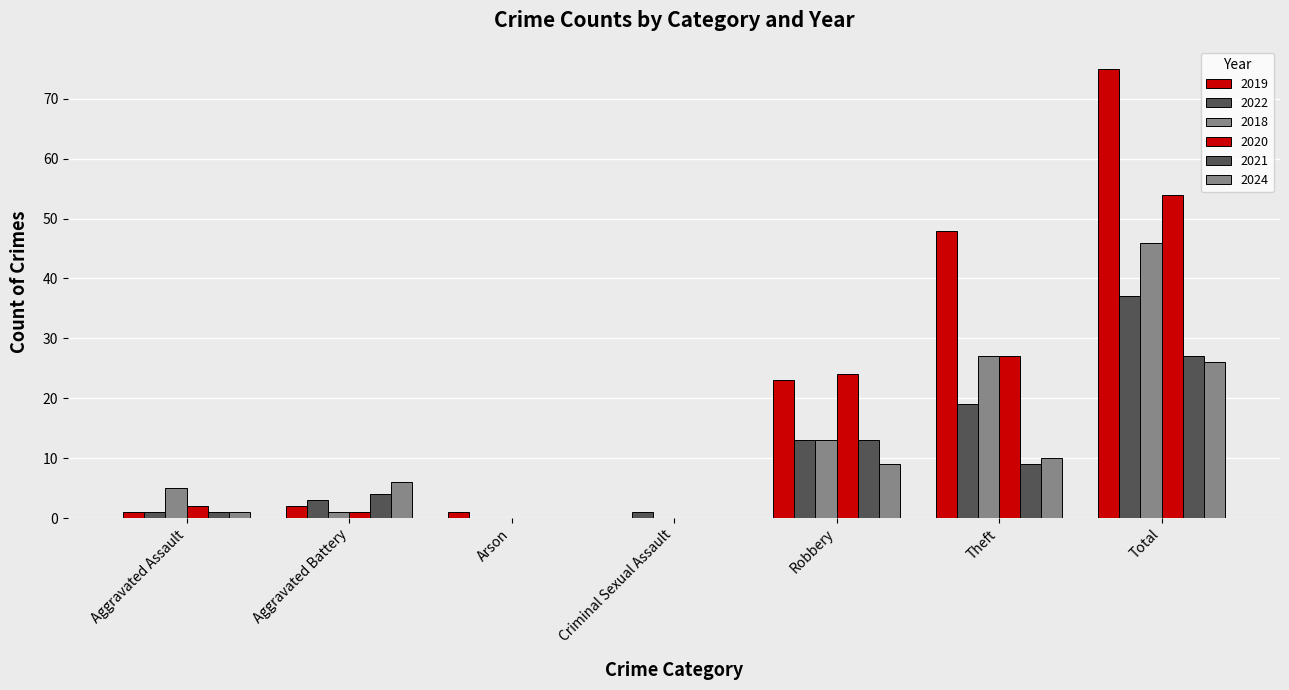

How many data points does each series have?

7